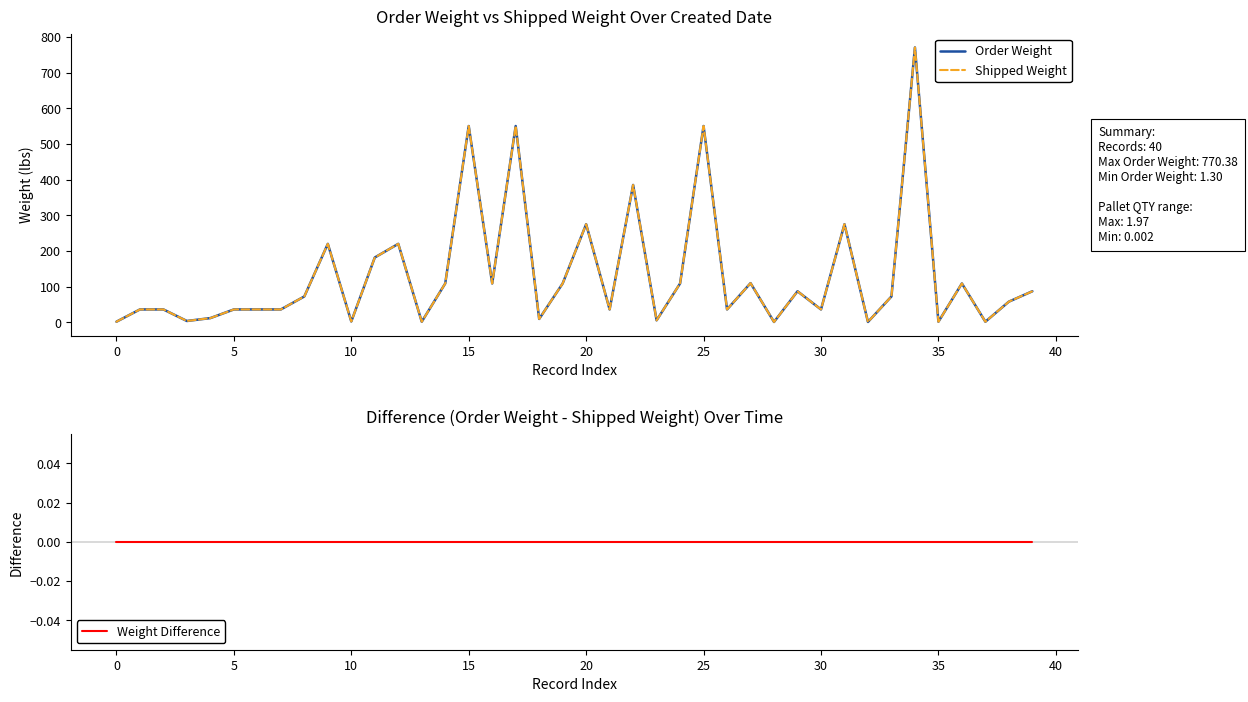

List the series in order of their peak value, lowest first.

Weight Difference, Order Weight, Shipped Weight